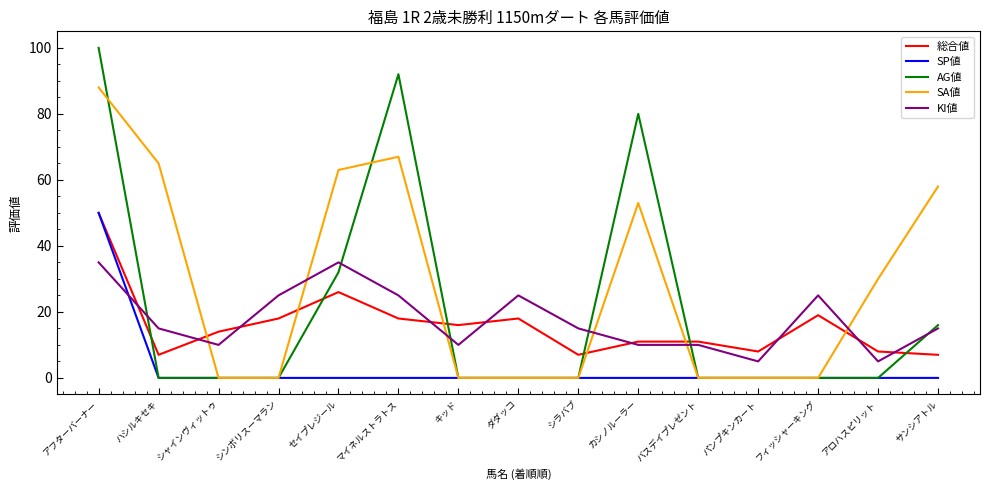

What is the greatest value displayed?

100